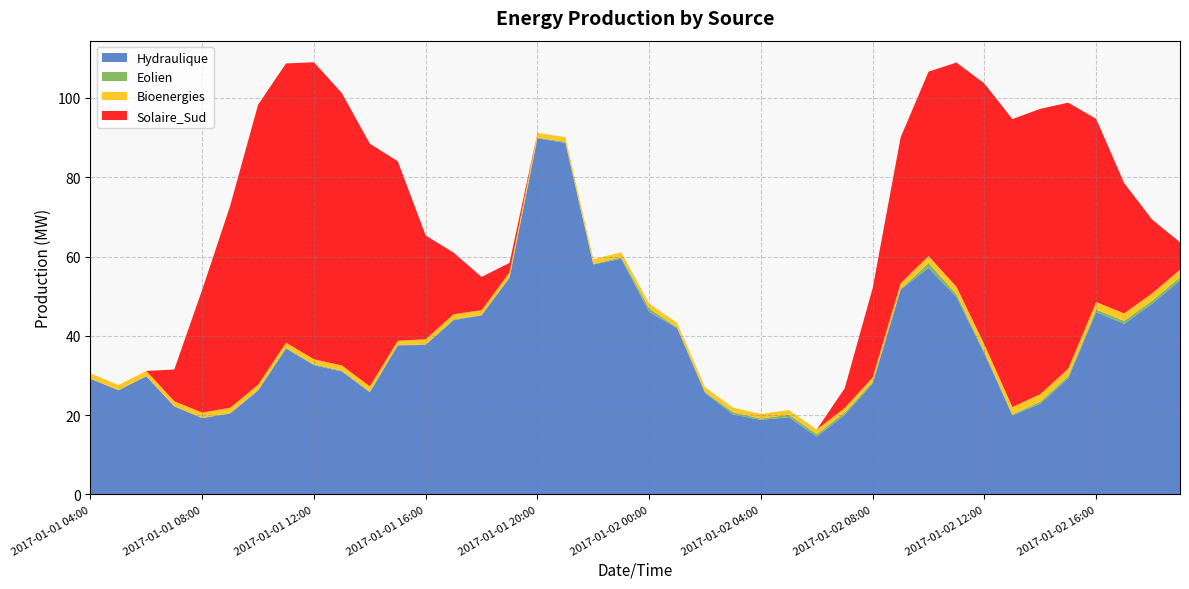

Reading right to left, list all the values displayed in this chart.

Hydraulique: 2017-01-02 19:00=53.9	2017-01-02 18:00=48.1	2017-01-02 17:00=43.0	2017-01-02 16:00=46.0	2017-01-02 15:00=29.3	2017-01-02 14:00=22.9	2017-01-02 13:00=20.0	2017-01-02 12:00=35.5	2017-01-02 11:00=49.8	2017-01-02 10:00=57.1	2017-01-02 09:00=51.7	2017-01-02 08:00=28.0	2017-01-02 07:00=20.1	2017-01-02 06:00=14.6	2017-01-02 05:00=19.5	2017-01-02 04:00=18.8	2017-01-02 03:00=20.2	2017-01-02 02:00=25.6	2017-01-02 01:00=41.9	2017-01-02 00:00=46.0	2017-01-01 23:00=59.5	2017-01-01 22:00=58.0	2017-01-01 21:00=88.6	2017-01-01 20:00=89.8	2017-01-01 19:00=54.7	2017-01-01 18:00=45.2	2017-01-01 17:00=43.9	2017-01-01 16:00=37.7	2017-01-01 15:00=37.6	2017-01-01 14:00=25.7	2017-01-01 13:00=31.0	2017-01-01 12:00=32.6	2017-01-01 11:00=36.8	2017-01-01 10:00=26.2	2017-01-01 09:00=20.4	2017-01-01 08:00=19.3	2017-01-01 07:00=22.2	2017-01-01 06:00=29.8	2017-01-01 05:00=26.3	2017-01-01 04:00=29.2
Eolien: 2017-01-02 19:00=0.8	2017-01-02 18:00=0.7	2017-01-02 17:00=0.8	2017-01-02 16:00=0.6	2017-01-02 15:00=0.5	2017-01-02 14:00=0.6	2017-01-02 13:00=0.2	2017-01-02 12:00=0.4	2017-01-02 11:00=0.7	2017-01-02 10:00=1.3	2017-01-02 09:00=0.0	2017-01-02 08:00=0.3	2017-01-02 07:00=0.6	2017-01-02 06:00=0.6	2017-01-02 05:00=0.6	2017-01-02 04:00=0.3	2017-01-02 03:00=0.5	2017-01-02 02:00=0.3	2017-01-02 01:00=0.2	2017-01-02 00:00=0.9	2017-01-01 23:00=0.3	2017-01-01 22:00=0.1	2017-01-01 21:00=0.3	2017-01-01 20:00=0.1	2017-01-01 19:00=0.1	2017-01-01 18:00=0.0	2017-01-01 17:00=0.2	2017-01-01 16:00=0.1	2017-01-01 15:00=0.0	2017-01-01 14:00=0.2	2017-01-01 13:00=0.2	2017-01-01 12:00=0.2	2017-01-01 11:00=0.2	2017-01-01 10:00=0.2	2017-01-01 09:00=0.1	2017-01-01 08:00=0.0	2017-01-01 07:00=0.0	2017-01-01 06:00=0.0	2017-01-01 05:00=0.0	2017-01-01 04:00=0.0
Bioenergies: 2017-01-02 19:00=1.9	2017-01-02 18:00=1.9	2017-01-02 17:00=1.9	2017-01-02 16:00=1.9	2017-01-02 15:00=1.9	2017-01-02 14:00=1.9	2017-01-02 13:00=1.9	2017-01-02 12:00=1.9	2017-01-02 11:00=1.9	2017-01-02 10:00=1.7	2017-01-02 09:00=1.6	2017-01-02 08:00=1.2	2017-01-02 07:00=1.2	2017-01-02 06:00=1.2	2017-01-02 05:00=1.2	2017-01-02 04:00=1.2	2017-01-02 03:00=1.2	2017-01-02 02:00=1.2	2017-01-02 01:00=1.2	2017-01-02 00:00=1.2	2017-01-01 23:00=1.3	2017-01-01 22:00=1.2	2017-01-01 21:00=1.2	2017-01-01 20:00=1.2	2017-01-01 19:00=1.3	2017-01-01 18:00=1.3	2017-01-01 17:00=1.3	2017-01-01 16:00=1.3	2017-01-01 15:00=1.1	2017-01-01 14:00=1.3	2017-01-01 13:00=1.3	2017-01-01 12:00=1.3	2017-01-01 11:00=1.3	2017-01-01 10:00=1.3	2017-01-01 09:00=1.3	2017-01-01 08:00=1.4	2017-01-01 07:00=1.3	2017-01-01 06:00=1.3	2017-01-01 05:00=1.3	2017-01-01 04:00=1.4
Solaire_Sud: 2017-01-02 19:00=6.9	2017-01-02 18:00=18.6	2017-01-02 17:00=32.9	2017-01-02 16:00=46.2	2017-01-02 15:00=67.1	2017-01-02 14:00=71.9	2017-01-02 13:00=72.6	2017-01-02 12:00=65.8	2017-01-02 11:00=56.6	2017-01-02 10:00=46.5	2017-01-02 09:00=36.8	2017-01-02 08:00=22.5	2017-01-02 07:00=5.0	2017-01-02 06:00=0.0	2017-01-02 05:00=0.0	2017-01-02 04:00=0.0	2017-01-02 03:00=0.0	2017-01-02 02:00=0.0	2017-01-02 01:00=0.0	2017-01-02 00:00=0.0	2017-01-01 23:00=0.0	2017-01-01 22:00=0.0	2017-01-01 21:00=0.0	2017-01-01 20:00=0.0	2017-01-01 19:00=2.4	2017-01-01 18:00=8.4	2017-01-01 17:00=15.5	2017-01-01 16:00=26.2	2017-01-01 15:00=45.3	2017-01-01 14:00=61.2	2017-01-01 13:00=68.7	2017-01-01 12:00=74.9	2017-01-01 11:00=70.4	2017-01-01 10:00=70.6	2017-01-01 09:00=50.9	2017-01-01 08:00=31.0	2017-01-01 07:00=8.0	2017-01-01 06:00=0.0	2017-01-01 05:00=0.0	2017-01-01 04:00=0.0